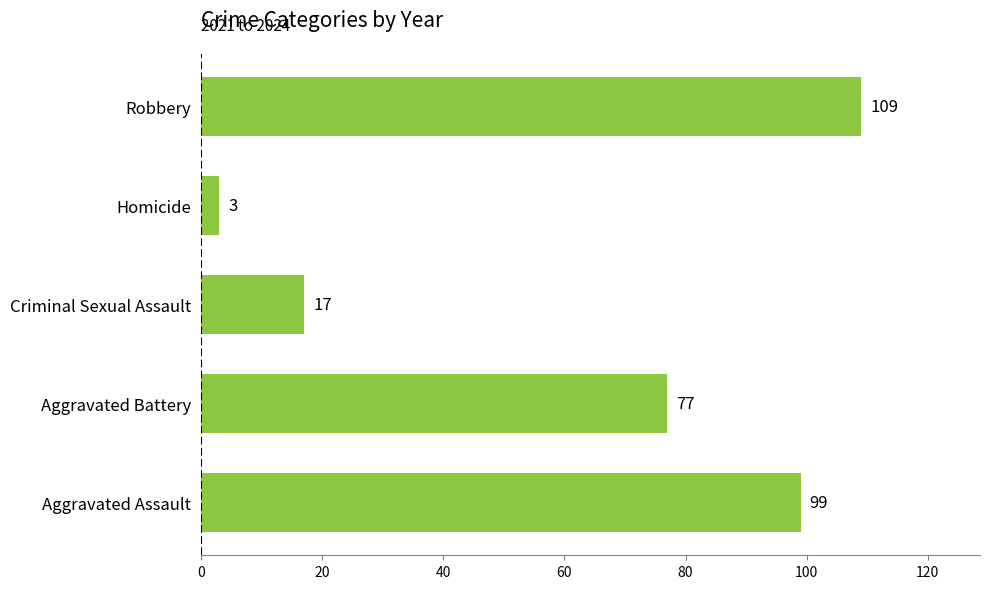

What is the change in value from Aggravated Assault to Aggravated Battery?

-22